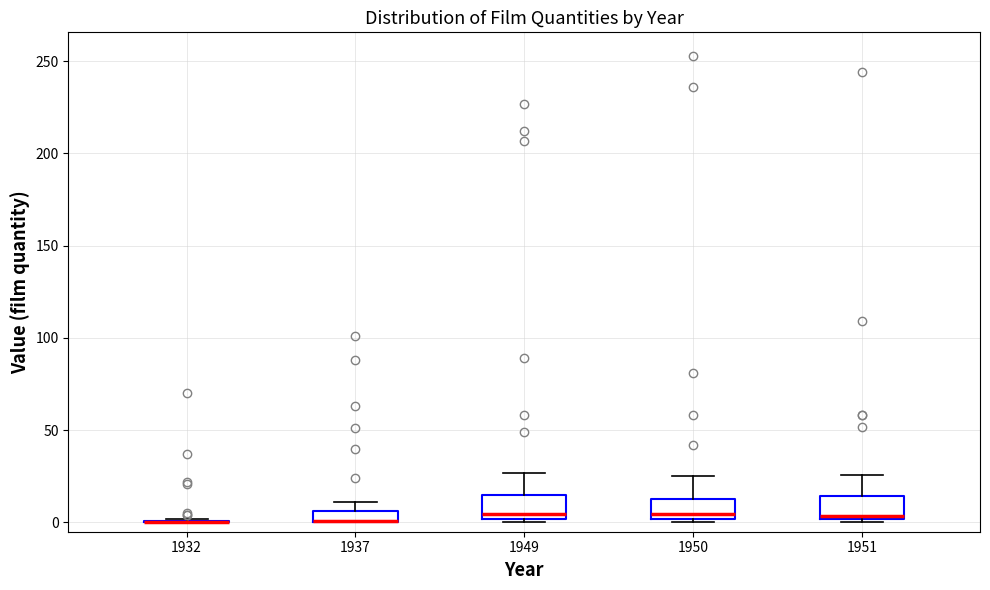

Where is the upper edge of the box at x = 1937 on the y-axis? The values are not printed on the chart, so give them approximately, as read against the axis.

5